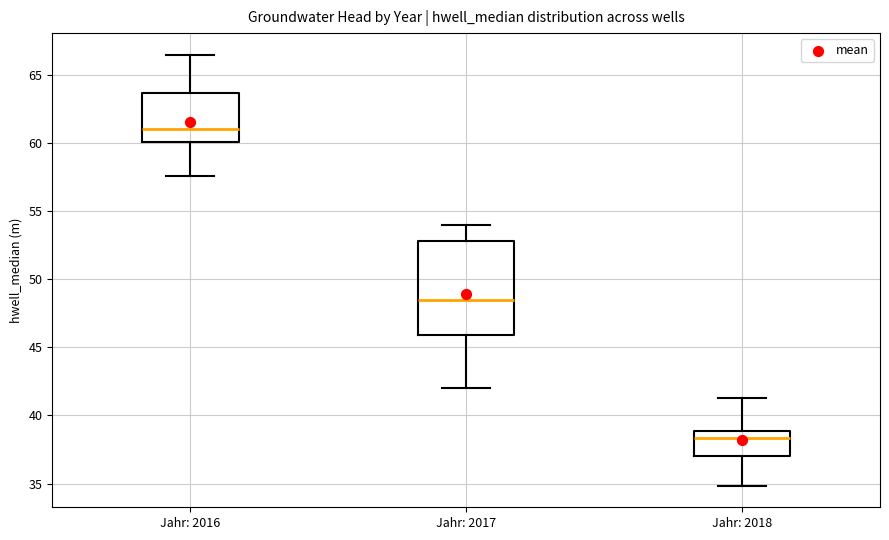

Reading left to right, read every box against the y-axis: the position of its median line, the range the box covers, and the ends of its whiskers. The values are not printed on the chart, so give them approximately, as read against the axis.

Jahr: 2016: median 61.0, box 60.0 to 63.5, whiskers 57.5 to 66.5
Jahr: 2017: median 48.5, box 46.0 to 53.0, whiskers 42.0 to 54.0
Jahr: 2018: median 38.5, box 37.0 to 39.0, whiskers 35.0 to 41.5